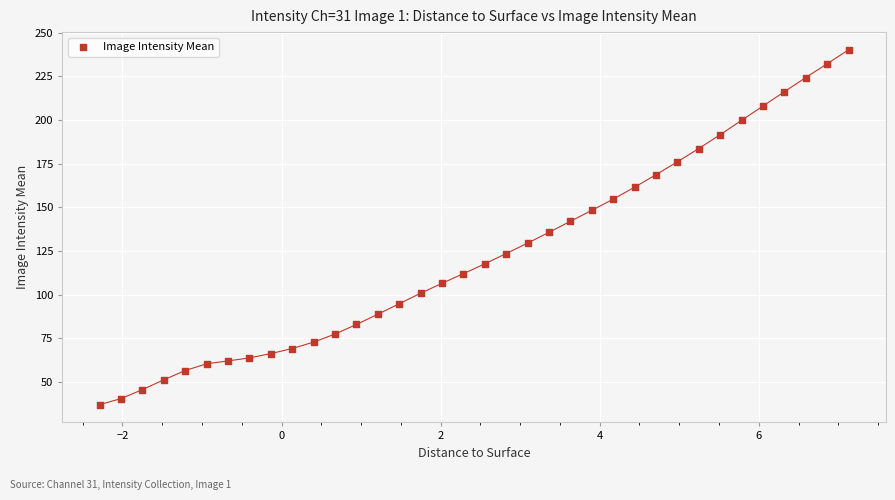

What is the range of X values (max minus min)?

9.4